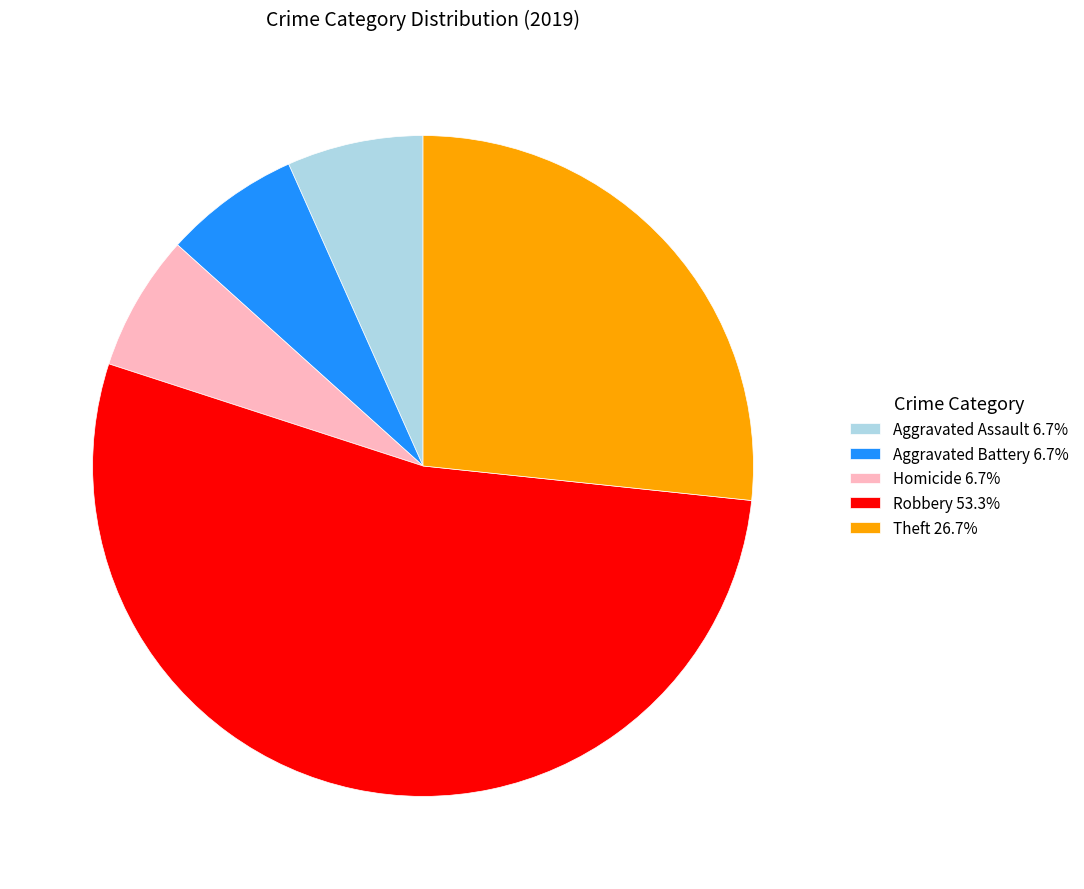

Is there any slice that represents more than half of the pie?

Yes